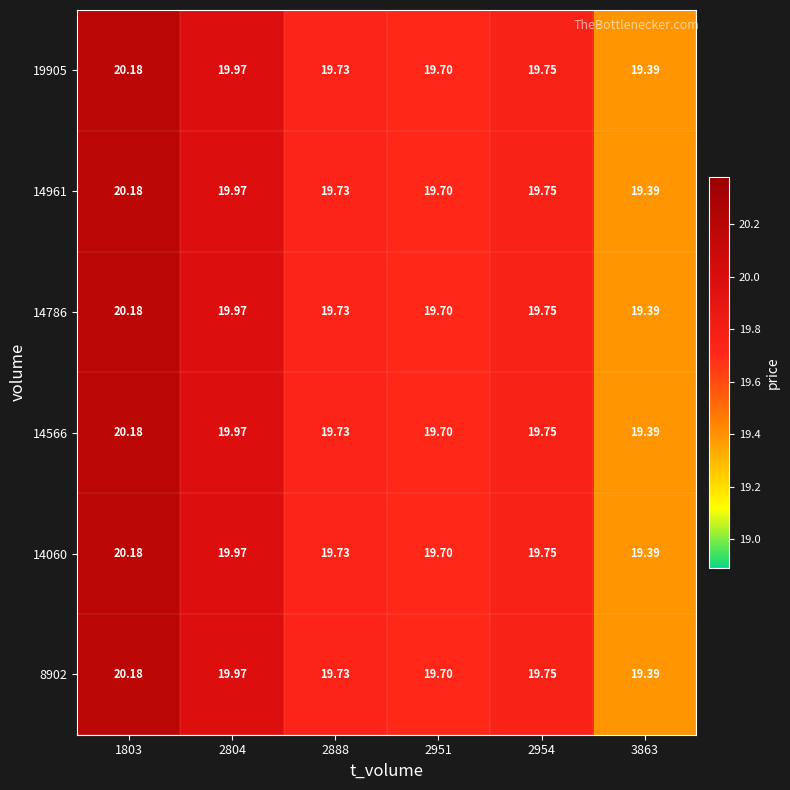

At how many categories does at least one series exceed 19?

6